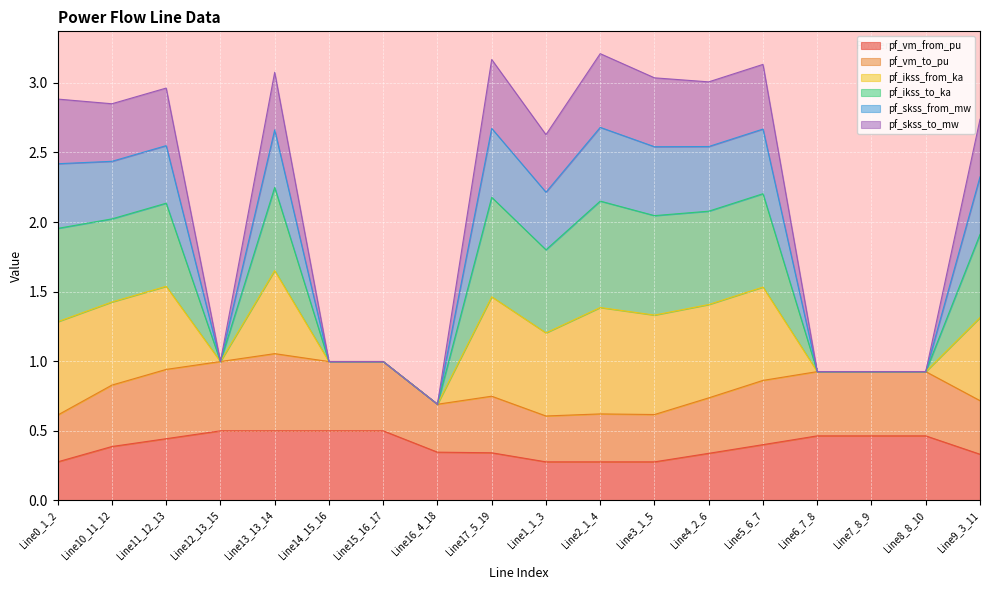

Is the value of pf_vm_from_pu at Line10_11_12 greater than the value of pf_vm_to_pu at Line6_7_8?

No